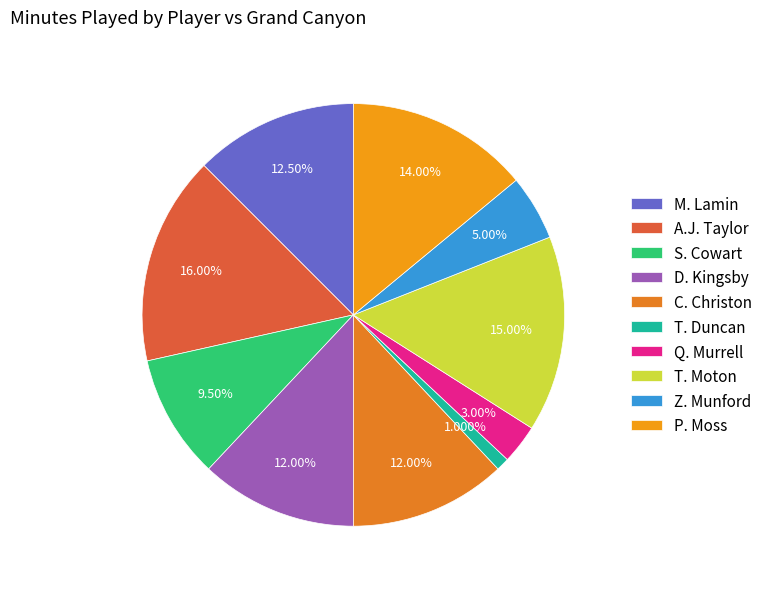

Is there any slice that represents more than half of the pie?

No